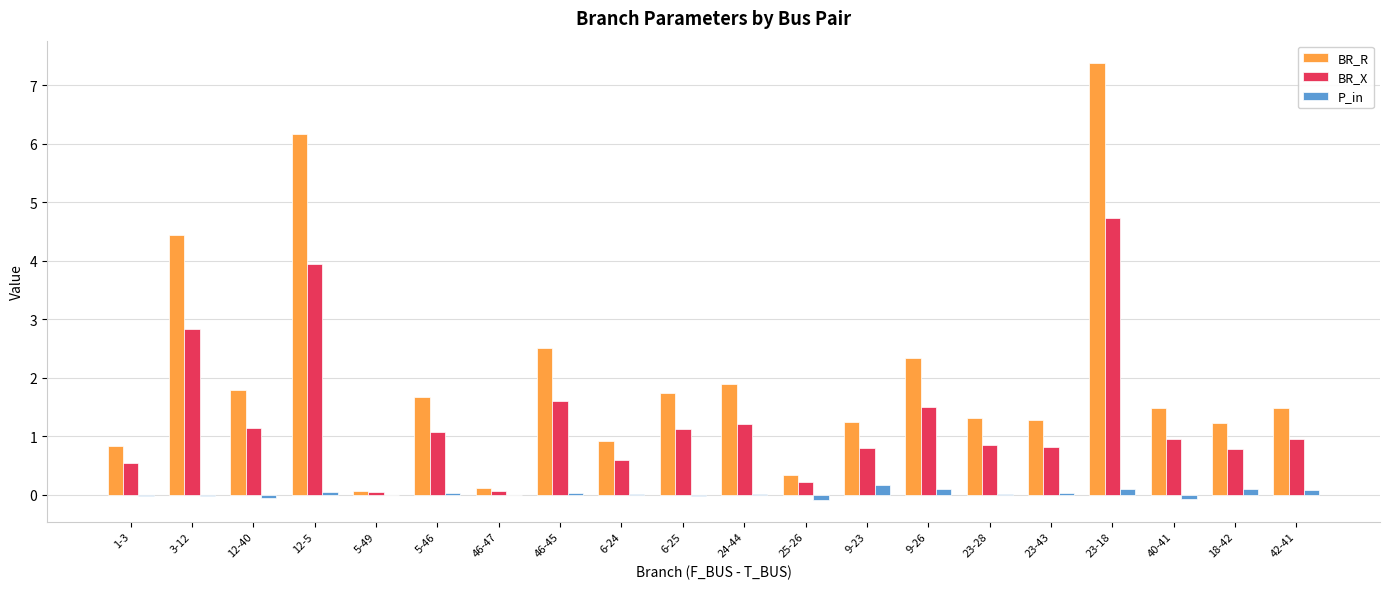

At which category is the sum across all series the highest?

23-18